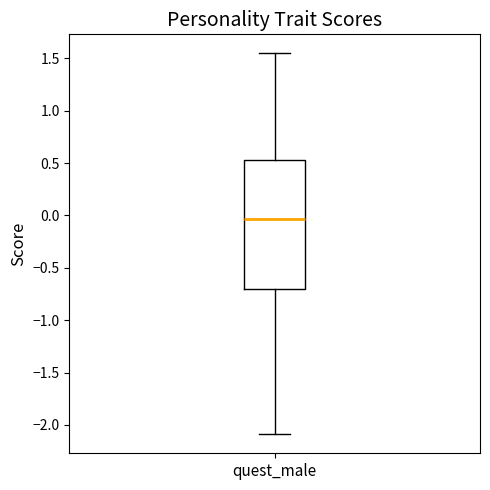

Read this box plot against the y-axis: the position of the median line, the range covered by the box, and the ends of both whiskers. The values are not printed on the chart, so give them approximately, as read against the axis.

median -0.05, box -0.70 to 0.55, whiskers -2.10 to 1.55